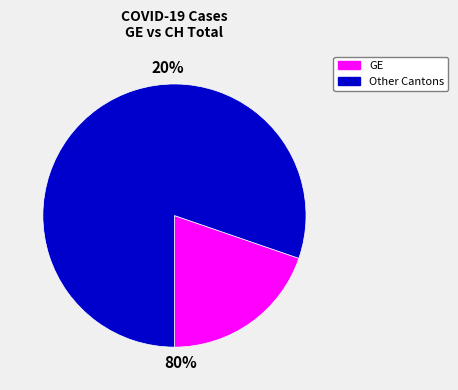

Does FR account for over 50% of the chart?

No